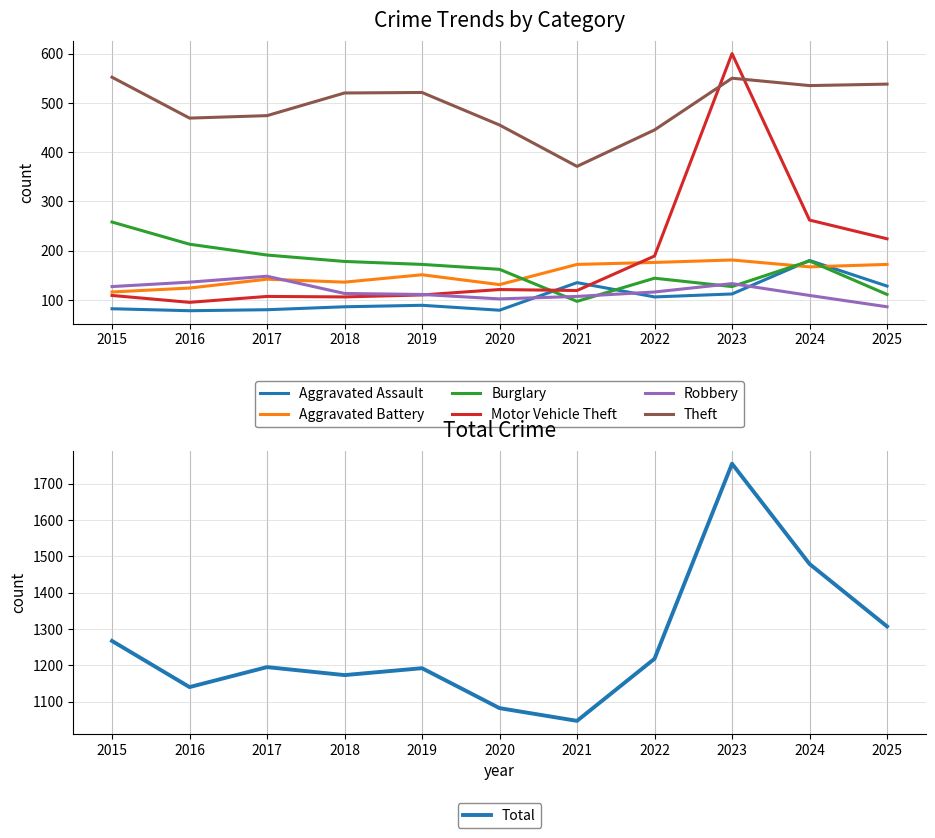

What is the value of the Burglary point at the 6th from the left?

162